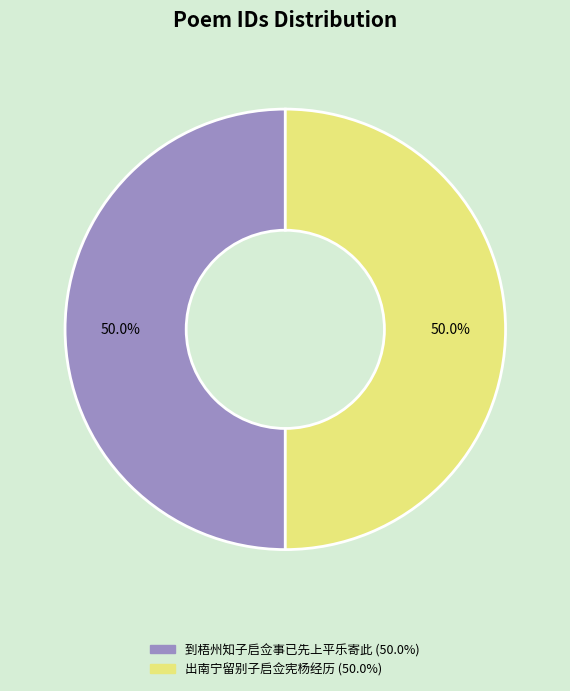

How much of the chart is everything except 出南宁留别子启佥宪杨经历?

50.0%